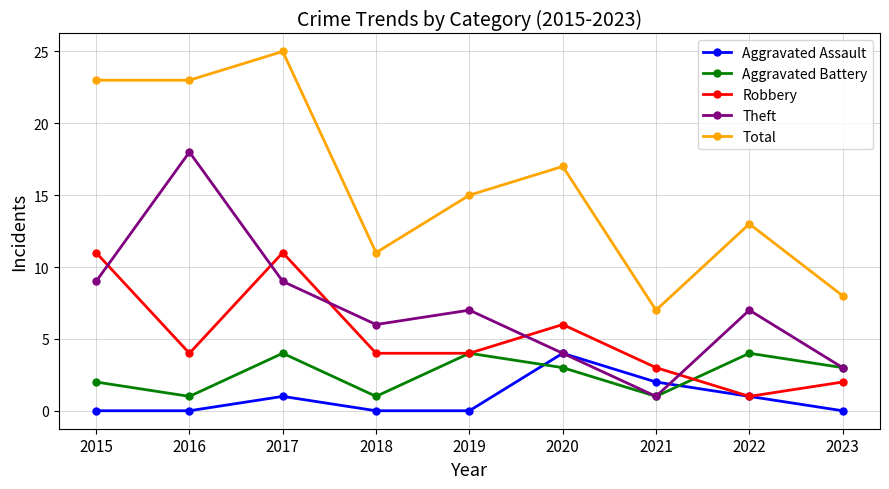

Is it true that Total equals 13 at 2023?

False